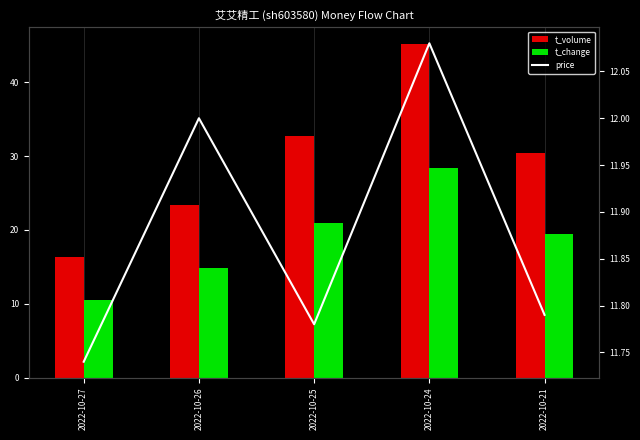

Reading left to right, list all the values displayed in this chart.

t_volume: 2022-10-27=16.3	2022-10-26=23.4	2022-10-25=32.8	2022-10-24=45.2	2022-10-21=30.4
t_change: 2022-10-27=10.5	2022-10-26=14.9	2022-10-25=20.9	2022-10-24=28.4	2022-10-21=19.4
price: 2022-10-27=11.7	2022-10-26=12.0	2022-10-25=11.8	2022-10-24=12.1	2022-10-21=11.8